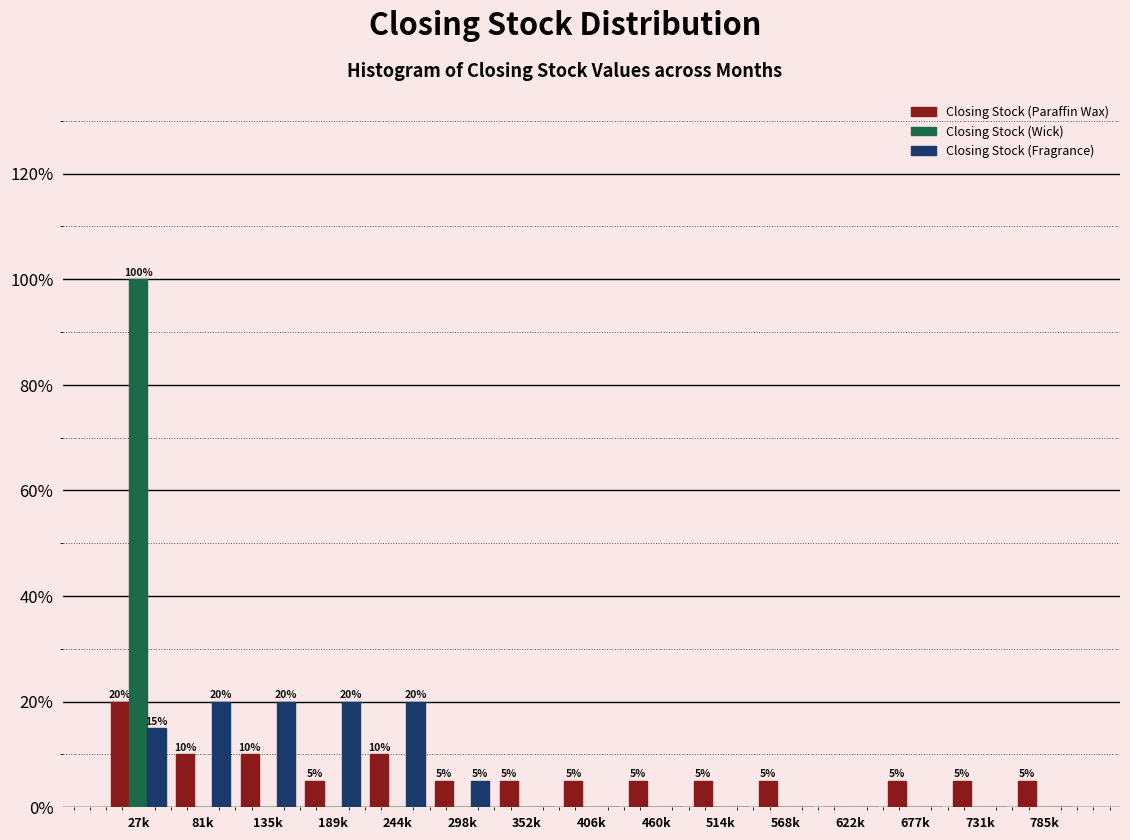

What is the highest value of the Closing Stock (Paraffin Wax) series?

20